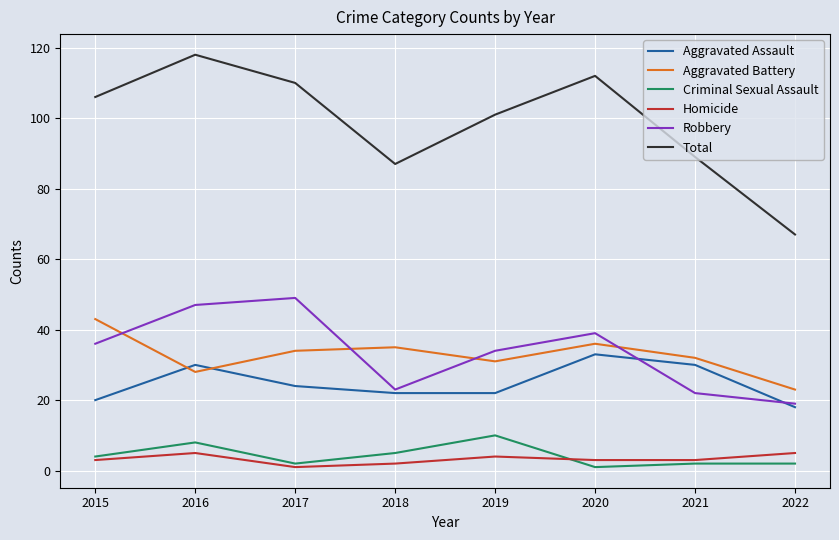

Does the chart display data point markers on the line(s)?

No